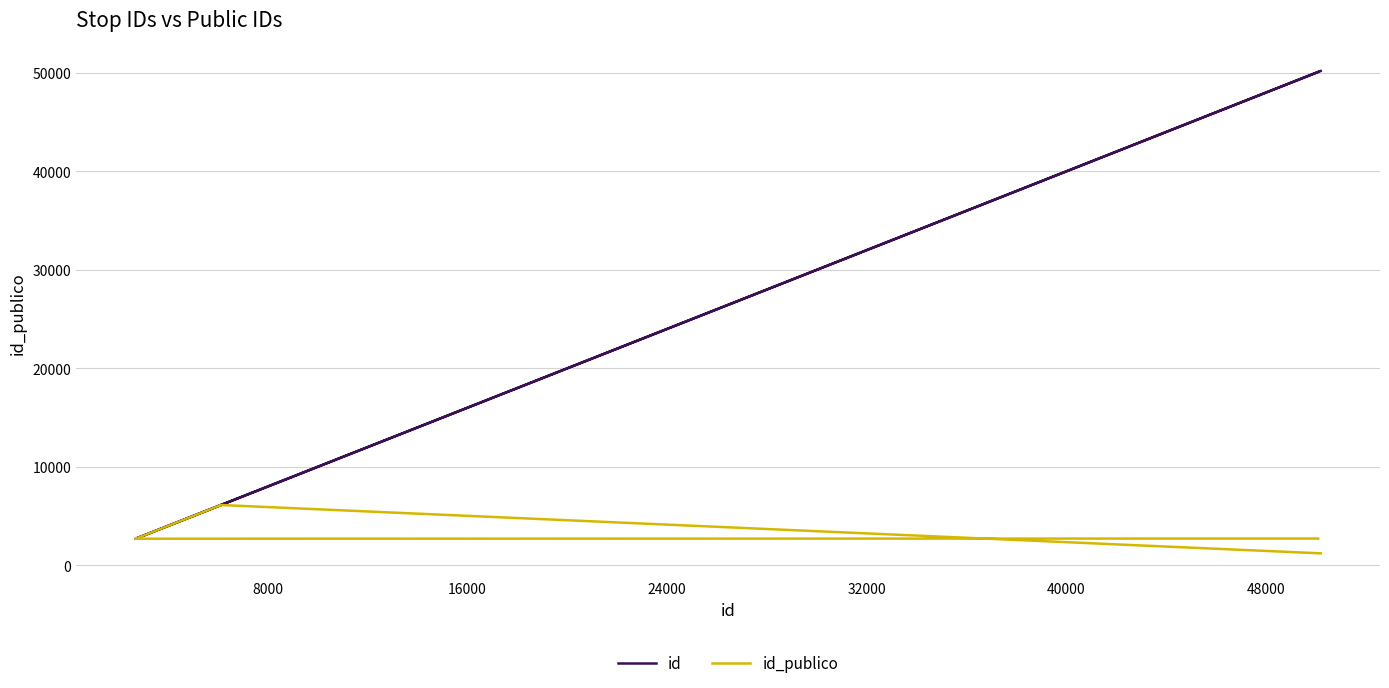

True or false: id and id_publico cross at least once.

False